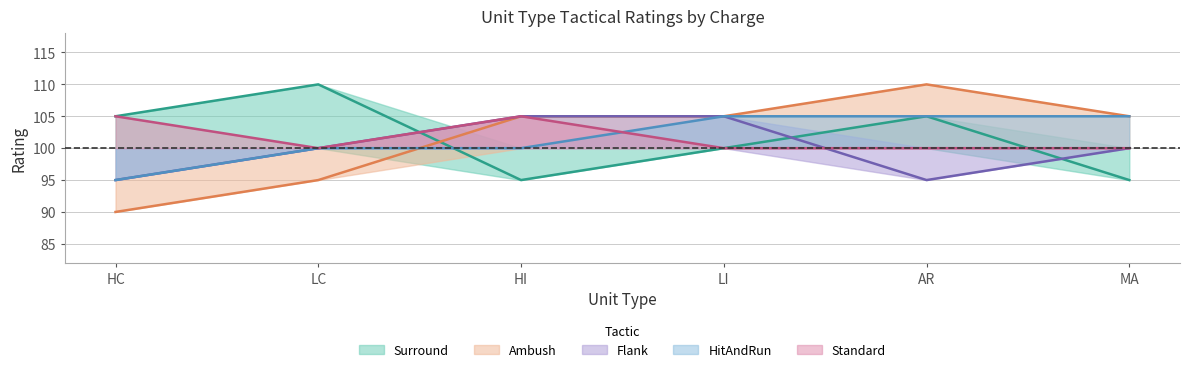

What is the sum of the Surround values at MA and LC?

205